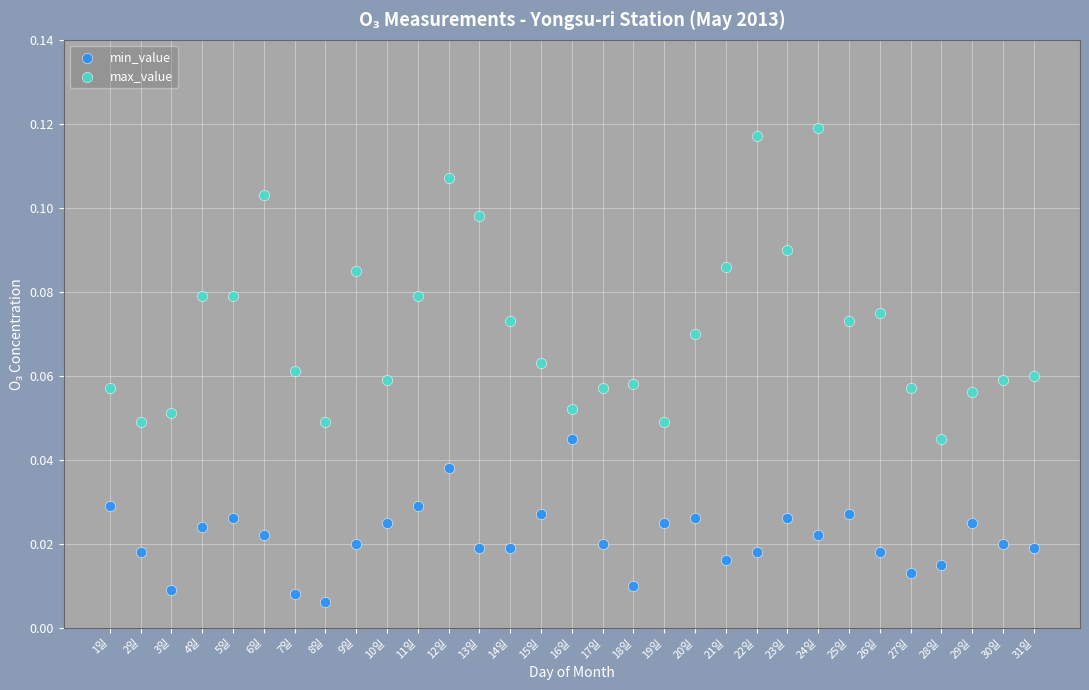

Which series reaches the minimum Y coordinate?

min_value